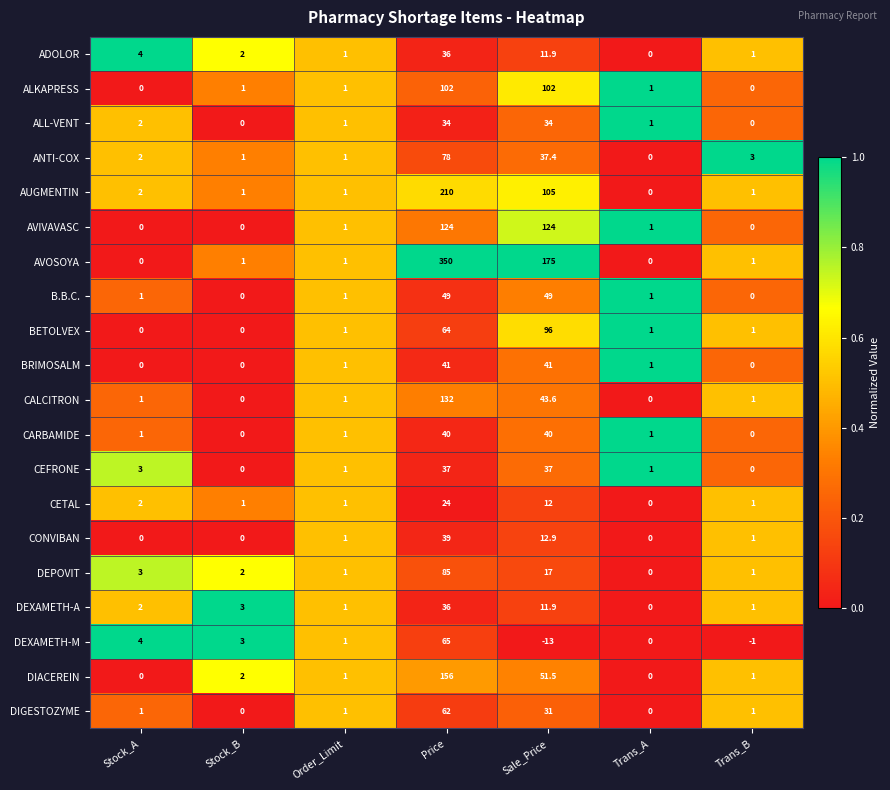

Between Stock_A and Sale_Price, which series saw the biggest shift?

AVOSOYA